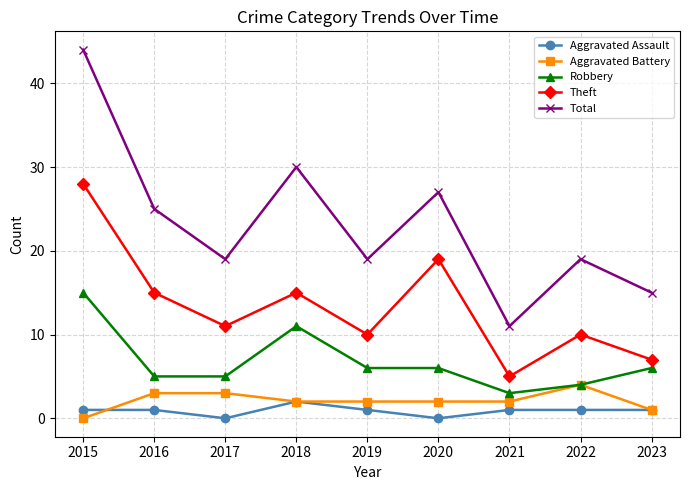

What is the difference between the Robbery values at 2017 and 2015?

10